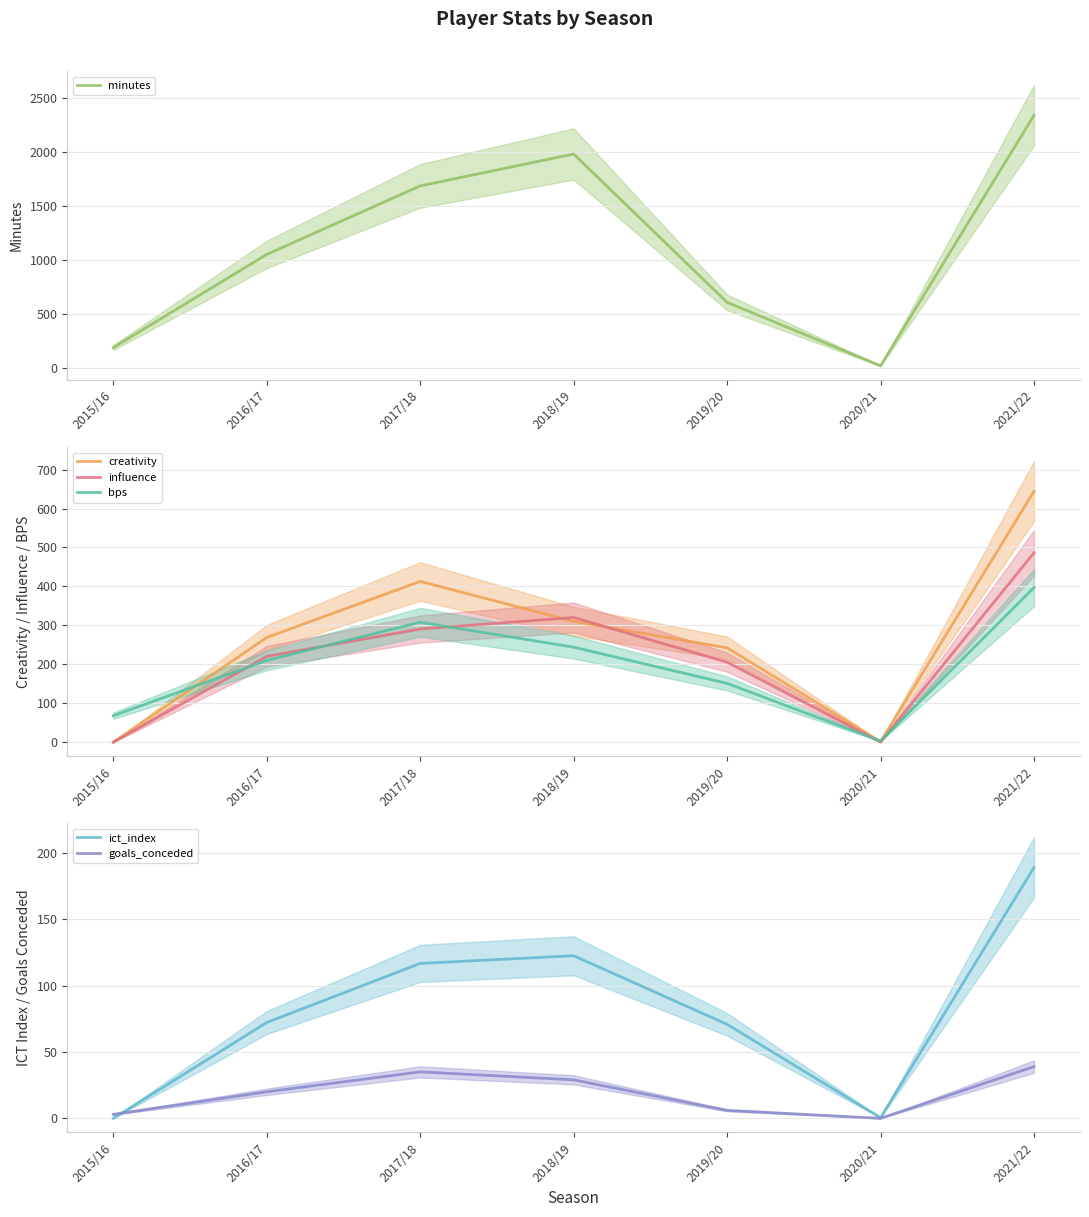

Reading left to right, extract all data points from this chart.

minutes: 187.0	1049.0	1683.0	1978.0	605.0	18.0	2336.0
creativity: 0.0	268.8	412.8	310.2	242.3	1.3	644.2
influence: 0.0	220.4	290.6	320.2	205.4	0.2	486.2
bps: 68.0	210.0	308.0	244.0	151.0	3.0	397.0
ict_index: 0.0	72.2	116.7	122.5	70.8	0.5	189.0
goals_conceded: 3.0	20.0	35.0	29.0	6.0	0.0	39.0